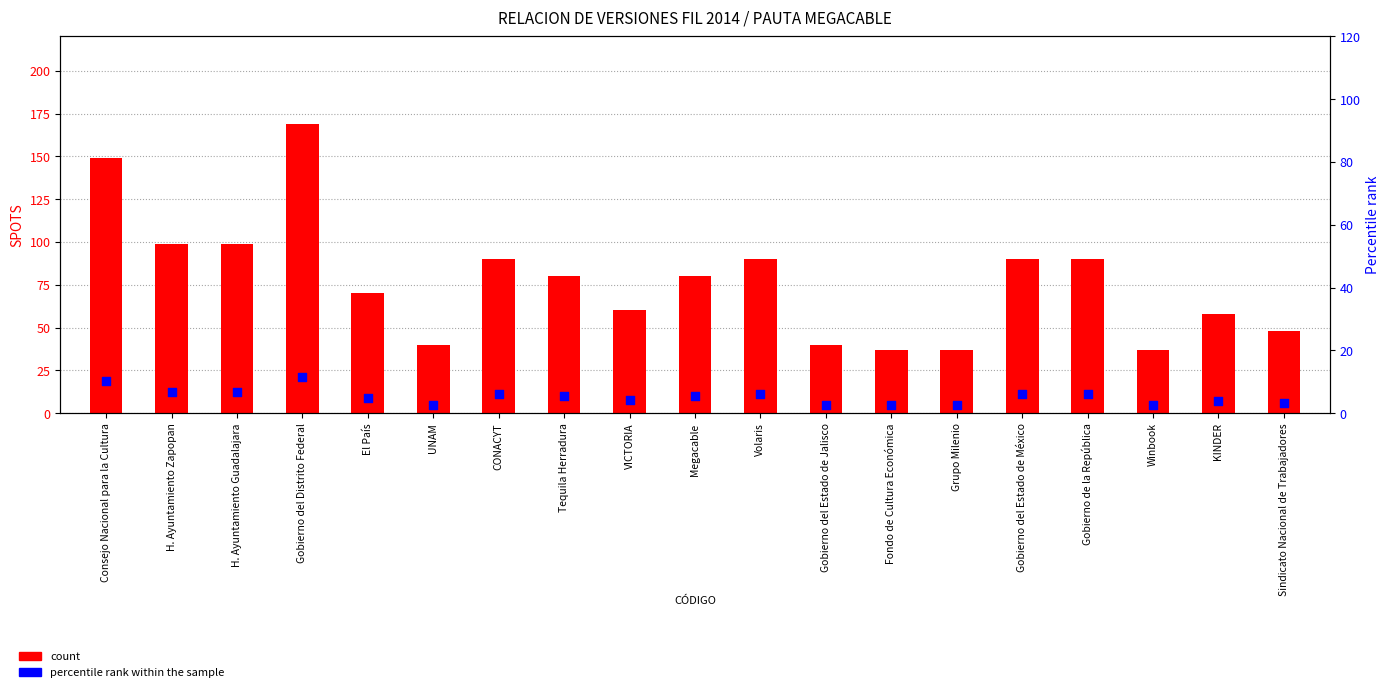

Which series has the largest total across all categories?

count